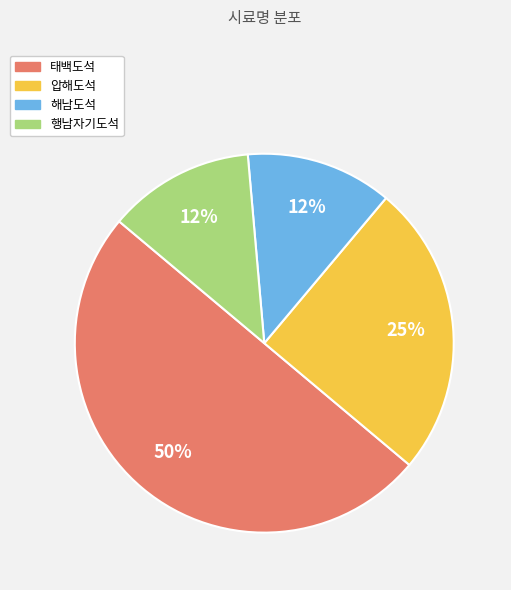

Does 압해도석 represent more than half of the total?

No